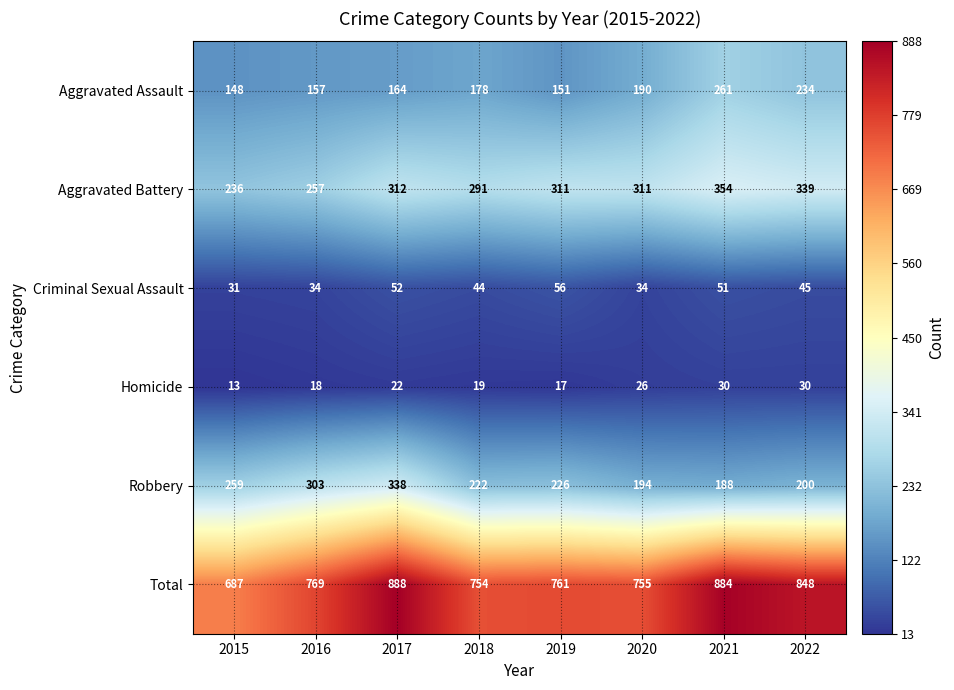

The value of Homicide at 2017 is 34. True or false?

False